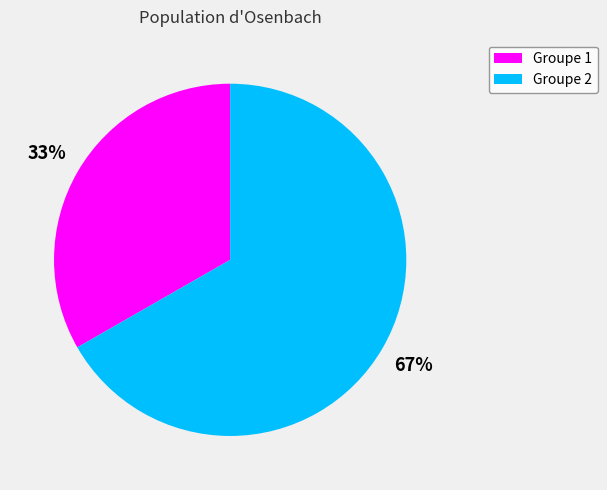

Count the number of slices in the pie.

2